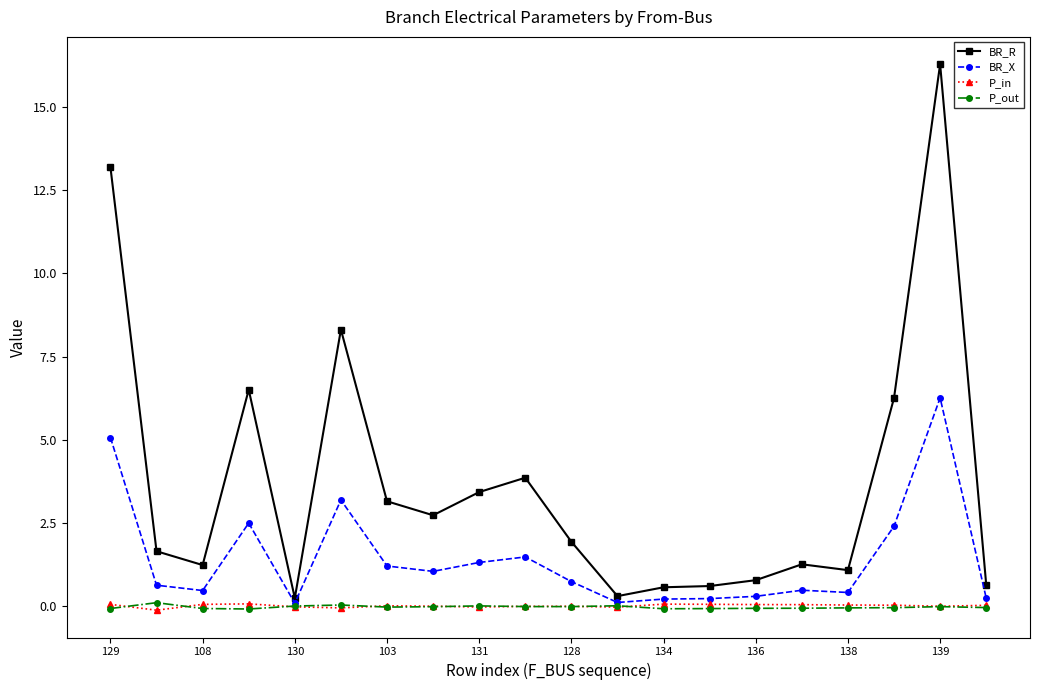

True or false: P_out has more than 1 interior local peaks.

True